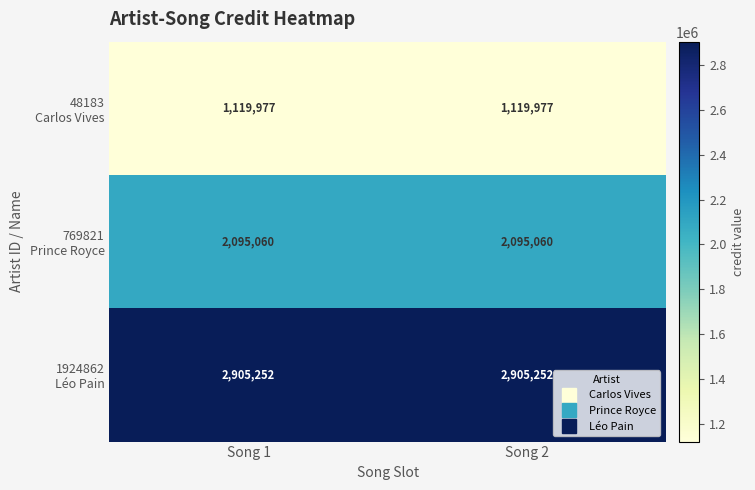

What is the difference between the highest and lowest values at Song 2?

1785275